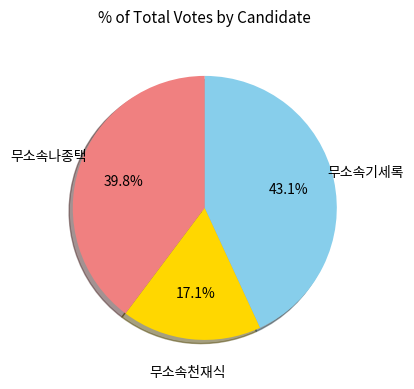

Does any single category account for the majority?

No